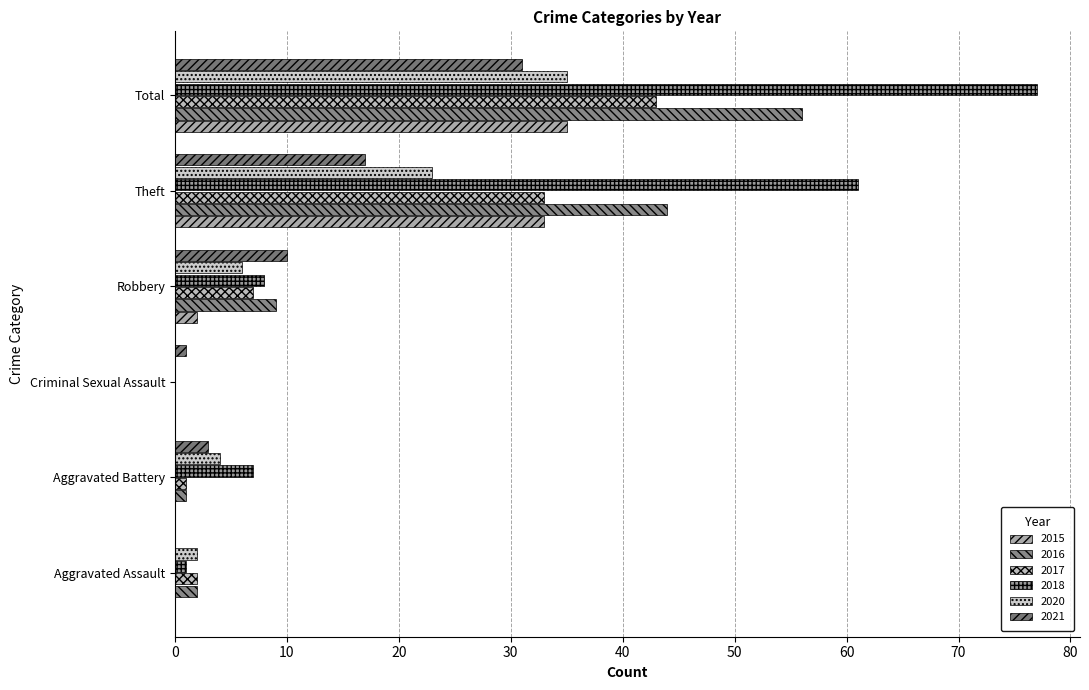

True or false: 2018 has a value of 5 at Aggravated Battery.

False